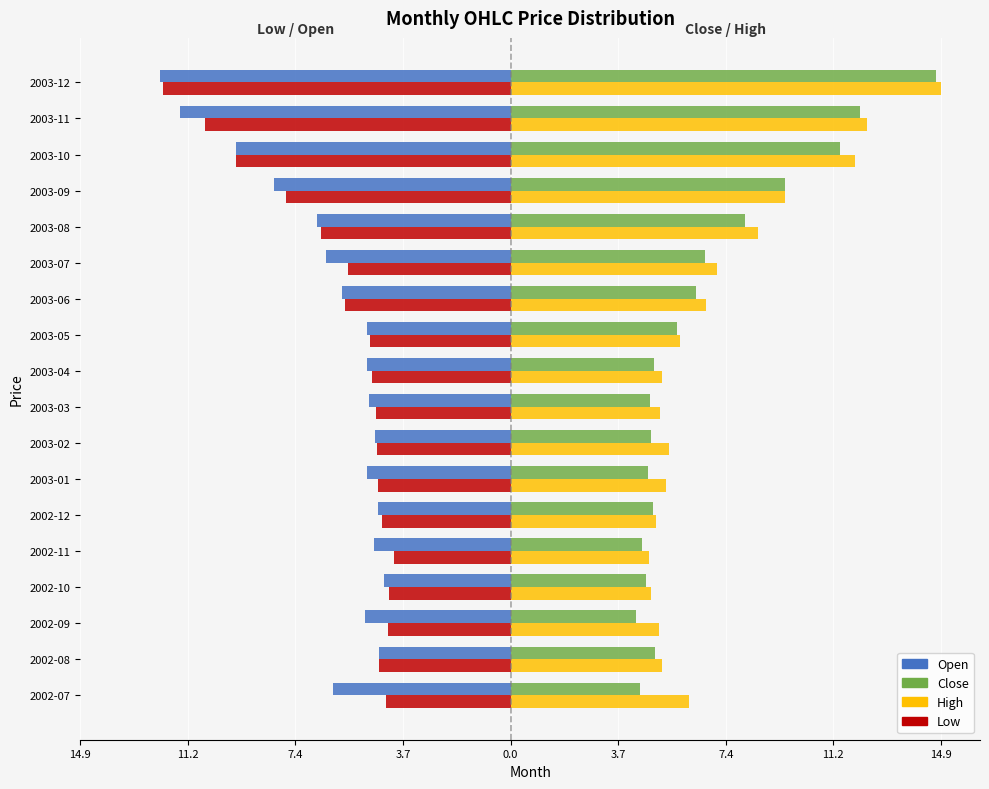

What are all the series names shown in the legend?

Open, Close, High, Low